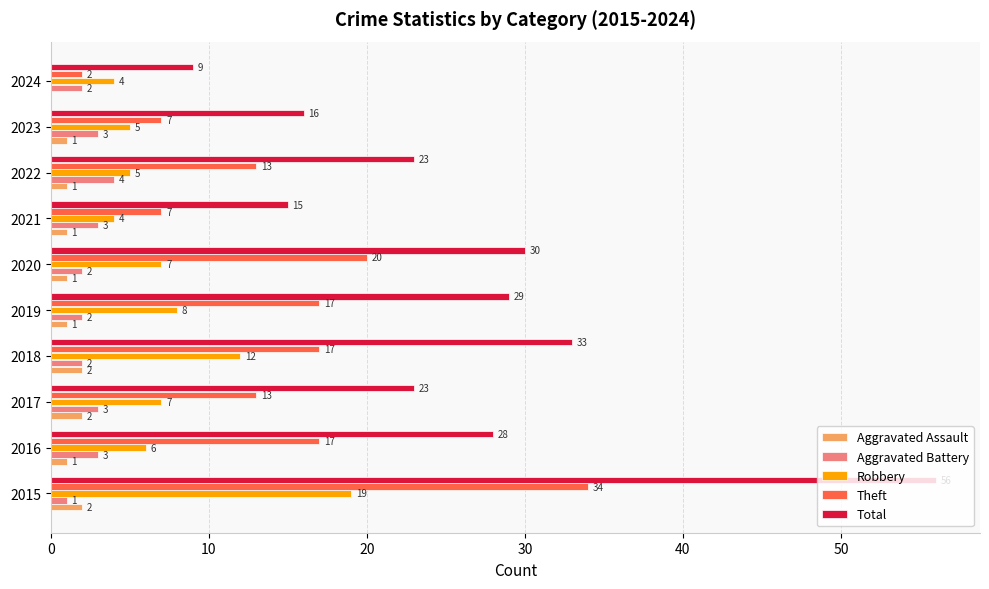

What is the maximum value shown in the chart?

56